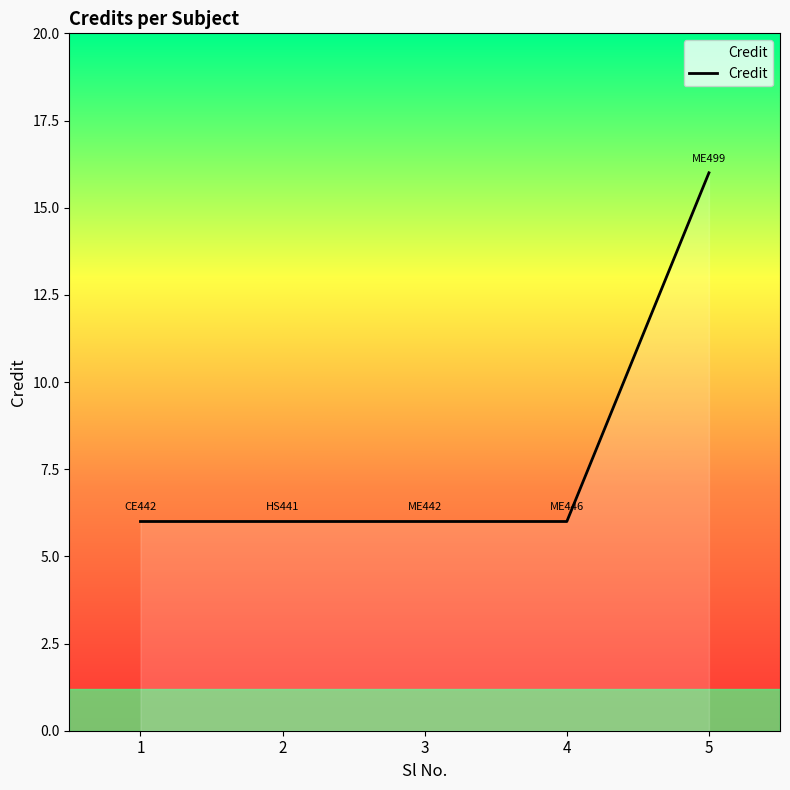

True or false: there are more than 1 points higher than both neighbors.

False